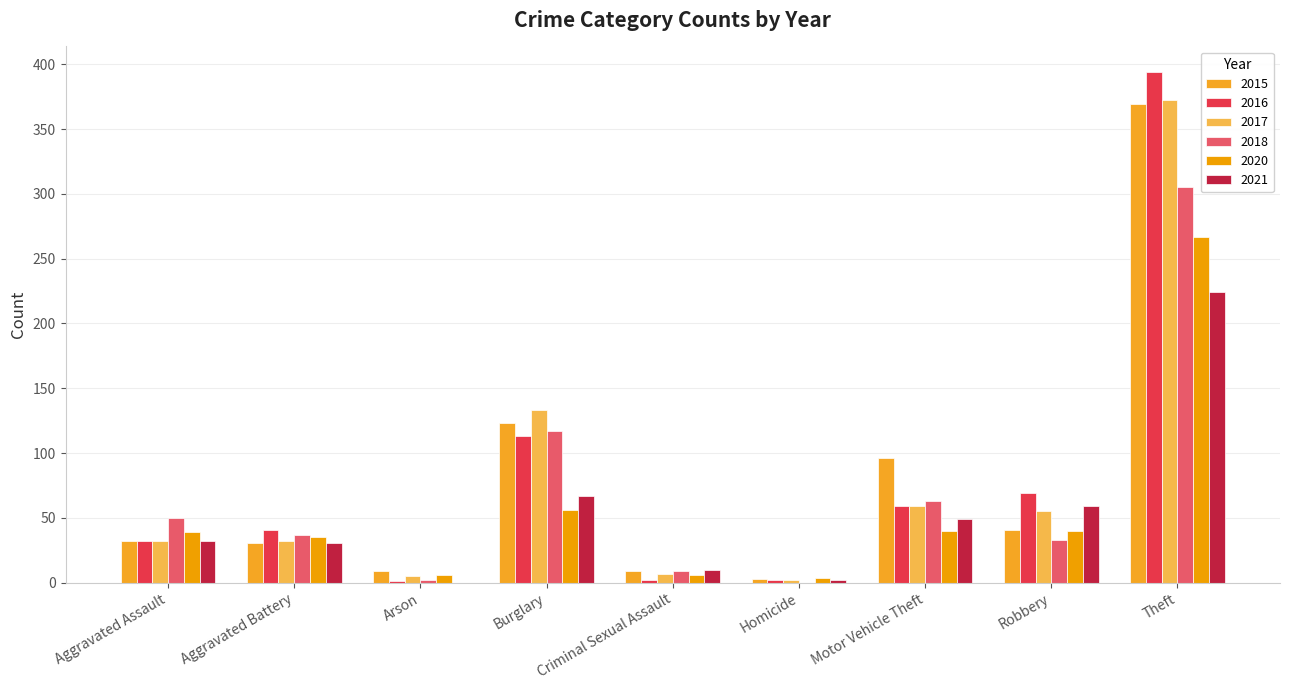

What is the value of the 2015 bar at the 2nd from the left?

31